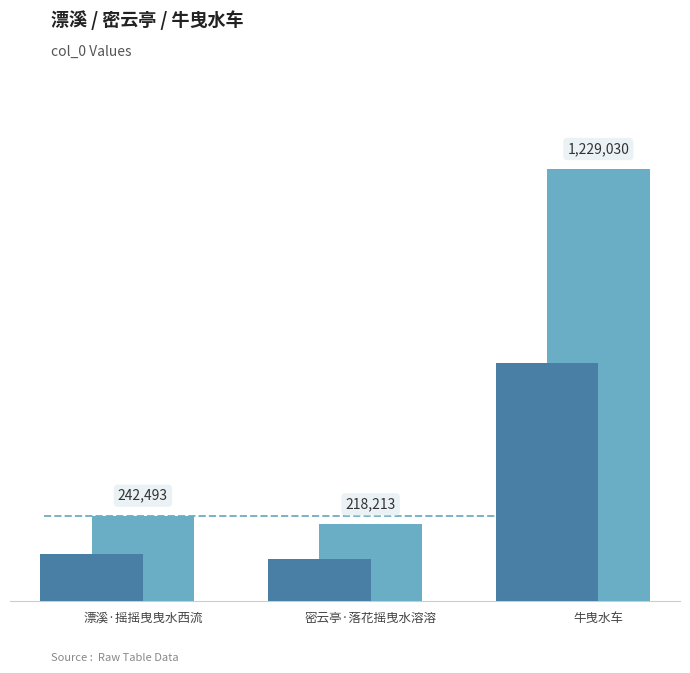

Where does the data first go above 242493?

牛曳水车